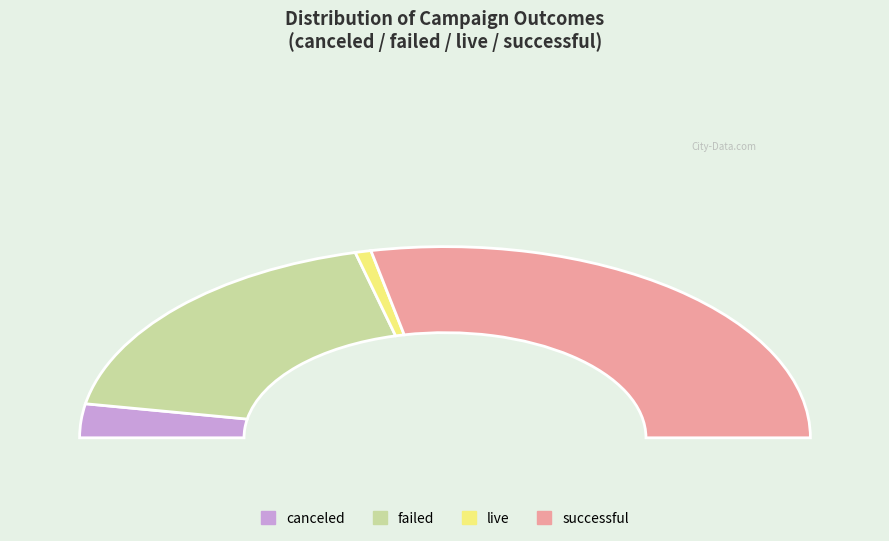

Do canceled and failed together represent more than half of the pie?

No